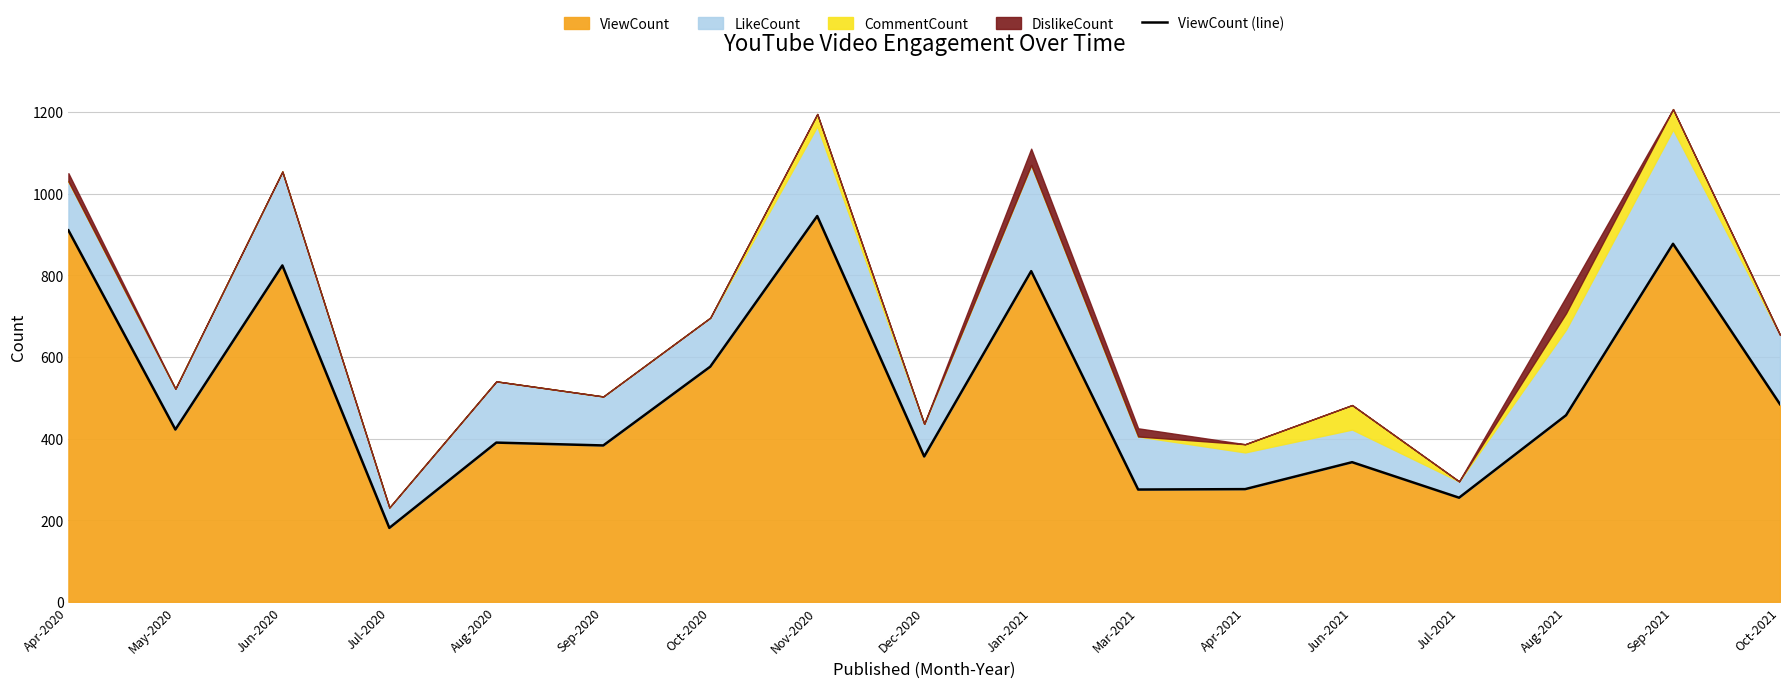

List the labels in order of value, largest first.

Nov-2020, Apr-2020, Sep-2021, Jun-2020, Jan-2021, Oct-2020, Oct-2021, Aug-2021, May-2020, Aug-2020, Sep-2020, Dec-2020, Jun-2021, Apr-2021, Mar-2021, Jul-2021, Jul-2020